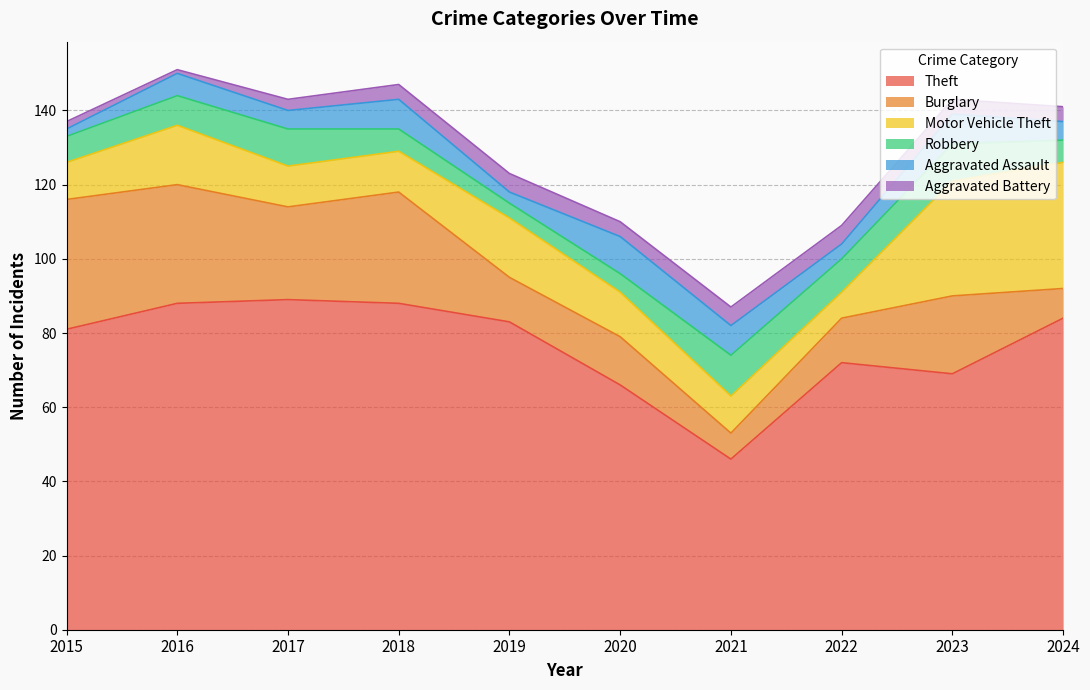

Rank the categories by Aggravated Battery value from lowest to highest.

2016, 2015, 2017, 2018, 2020, 2023, 2024, 2019, 2021, 2022